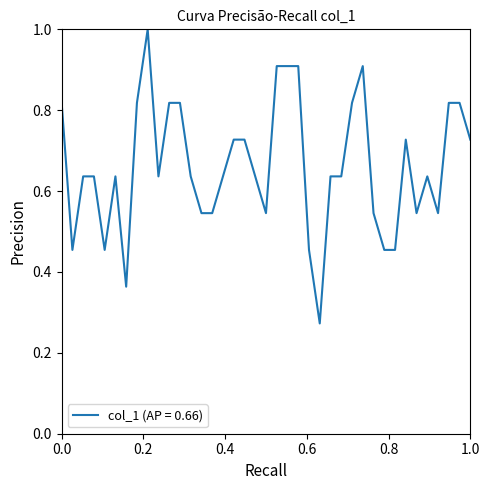

What is the greatest value displayed?

1.0